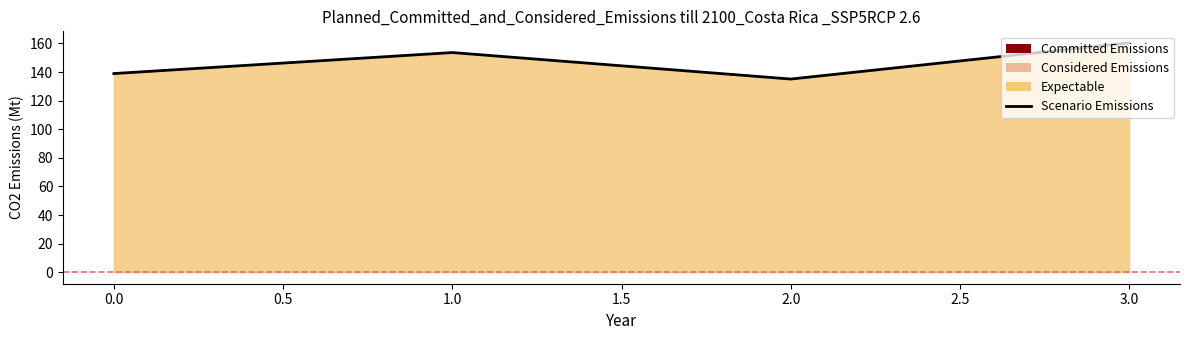

The value at 3.0 is 160.4. True or false?

True